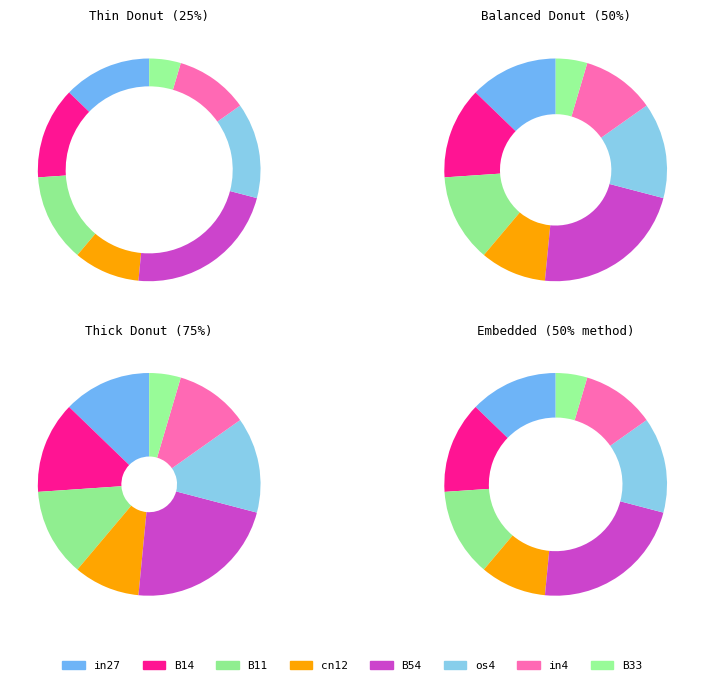

To the nearest percent, what percentage of the pie is cn12?

10%